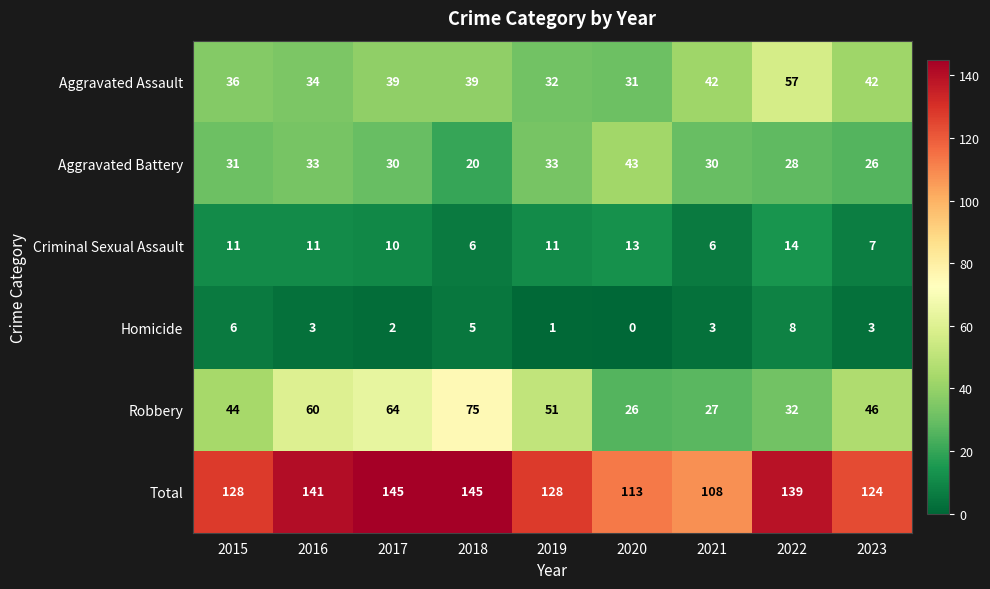

Which series has the widest spread of values?

Robbery